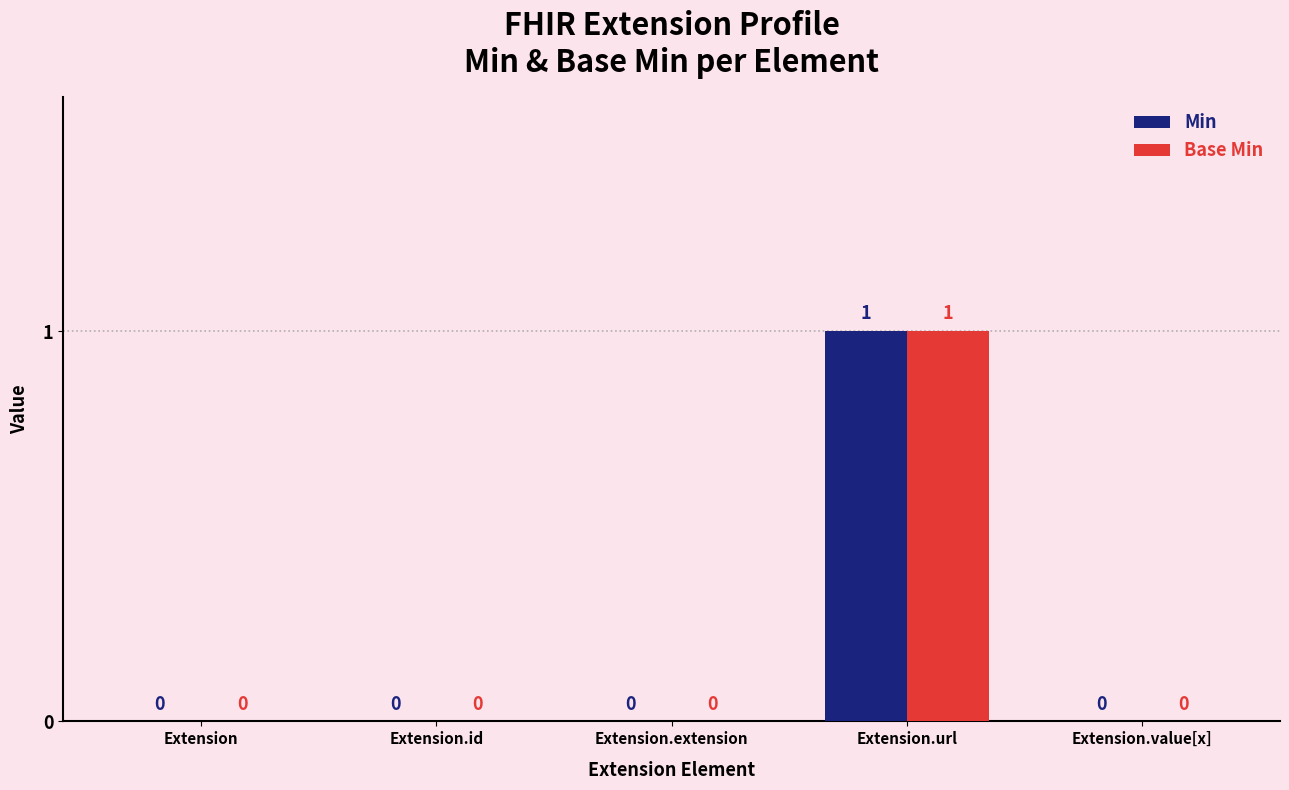

Count the Base Min values in the range 0 to 1.

5